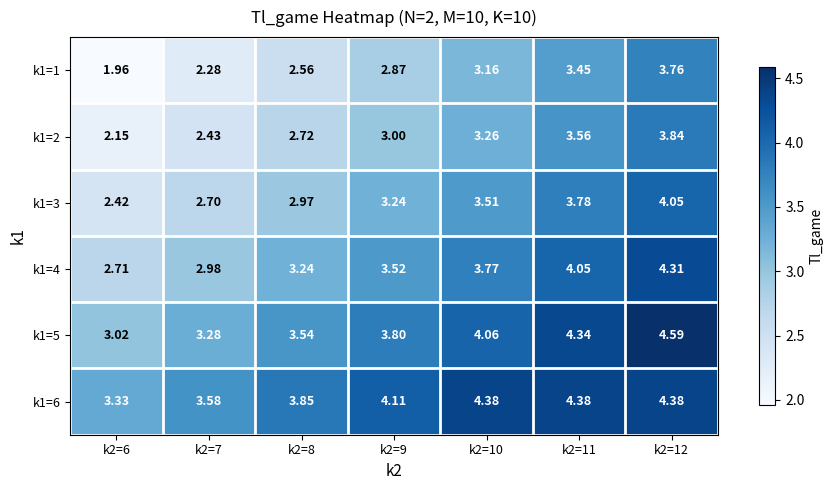

What is the spread (max minus min) of values at k2=9?

1.2